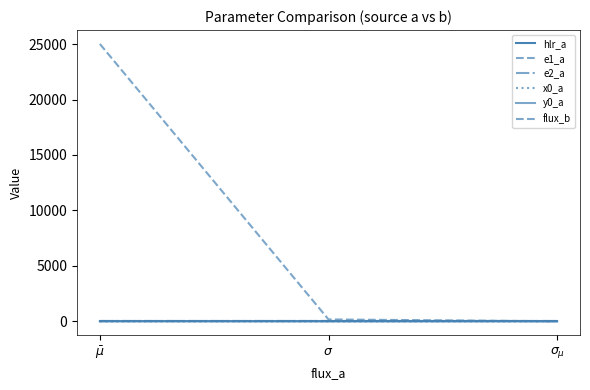

Between $\bar\mu$ and $\sigma_{\mu}$, which is larger?

$\bar\mu$